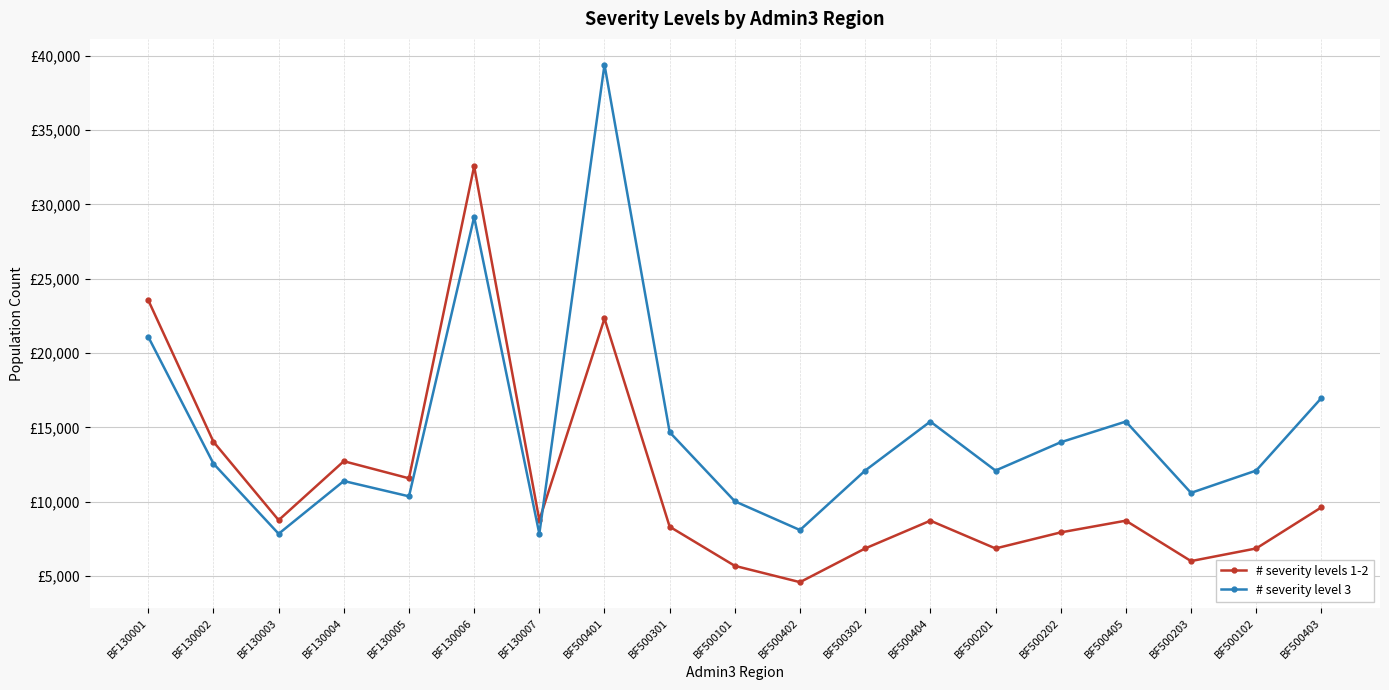

Which series has the largest total across all categories?

# severity level 3